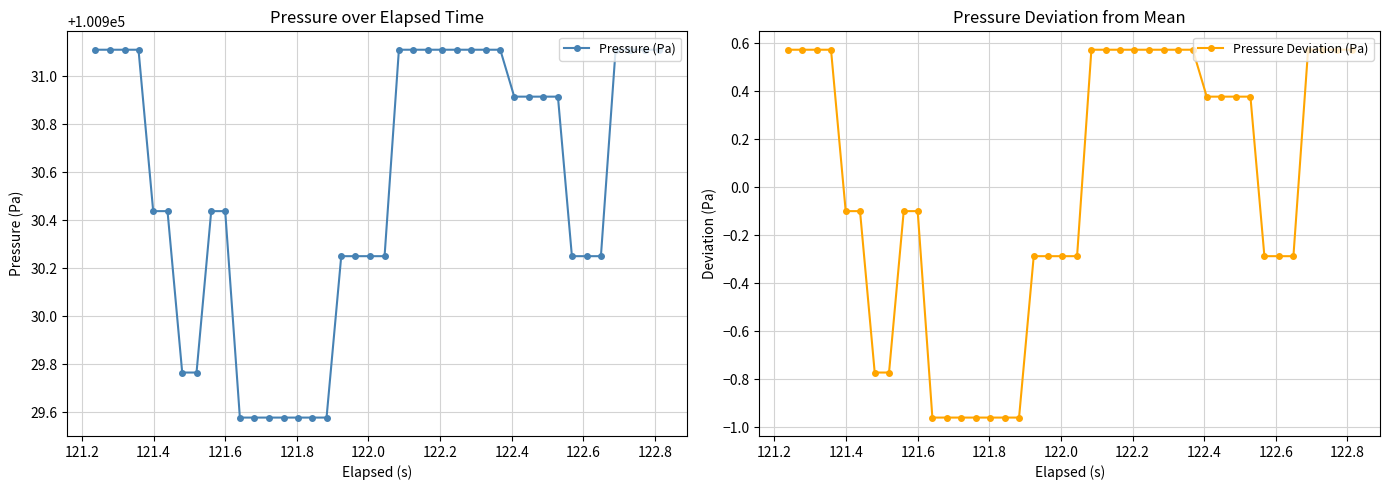

True or false: Pressure Deviation (Pa) and Pressure (Pa) cross at least once.

False